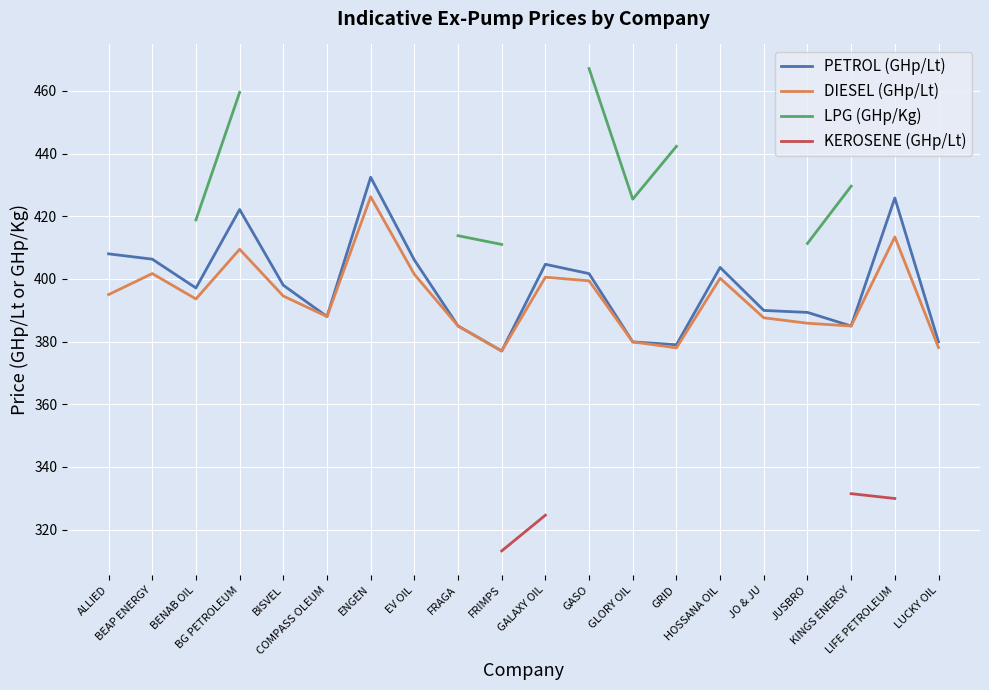

Between BG PETROLEUM and COMPASS OLEUM, which series saw the biggest shift?

PETROL (GHp/Lt)